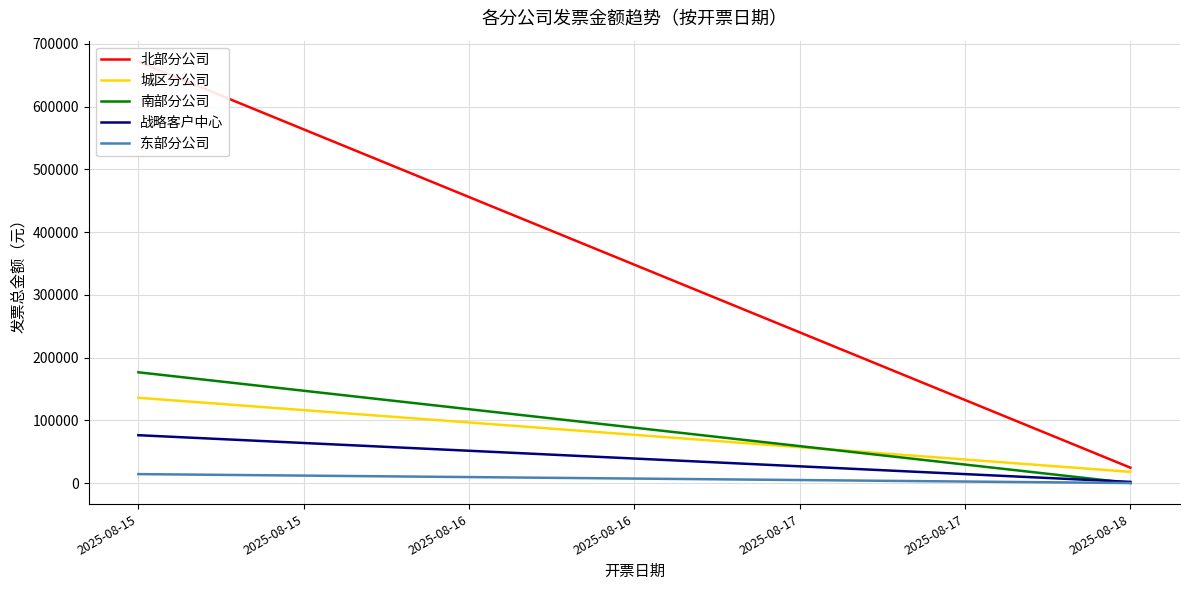

Reading left to right, what are all the values shown in this chart?

北部分公司: 671586.7	24459.8
城区分公司: 135909.0	17793.4
南部分公司: 176519.0	0.0
战略客户中心: 76229.7	1829.7
东部分公司: 14203.9	0.0